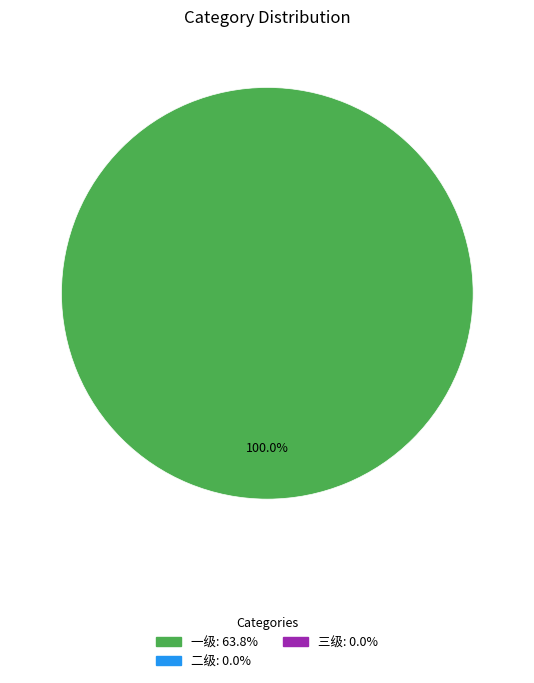

Does any single category account for the majority?

Yes